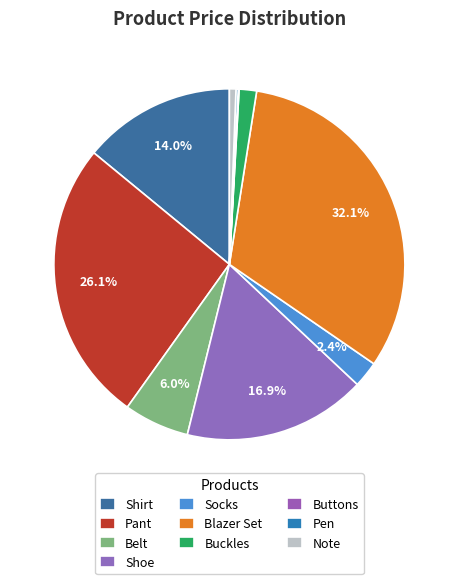

Is Belt the majority of the pie?

No